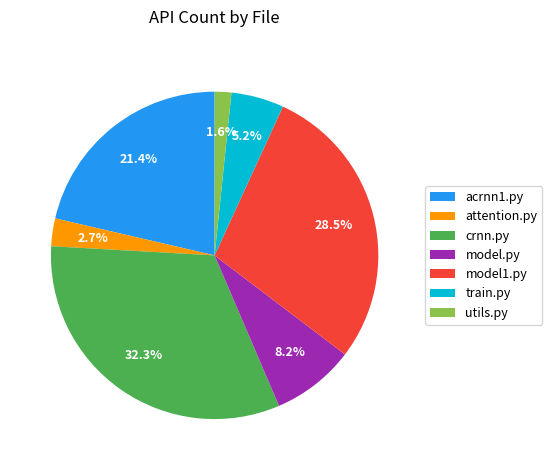

Which has a higher value, model1.py or acrnn1.py?

model1.py